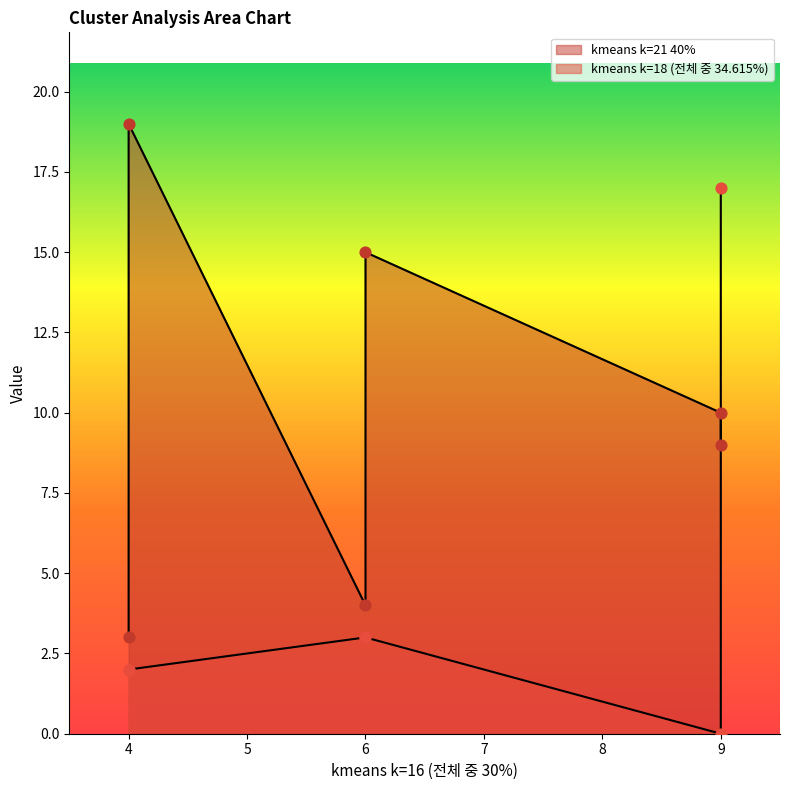

What is the change in value from 4 to 6?

+1